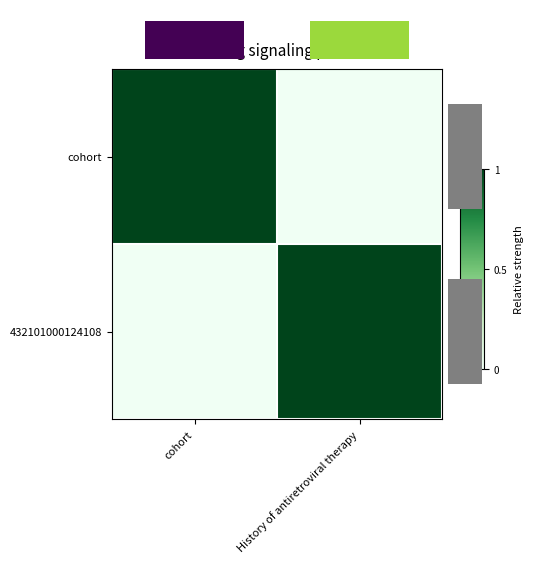

What is the maximum value shown in the chart?

1.0